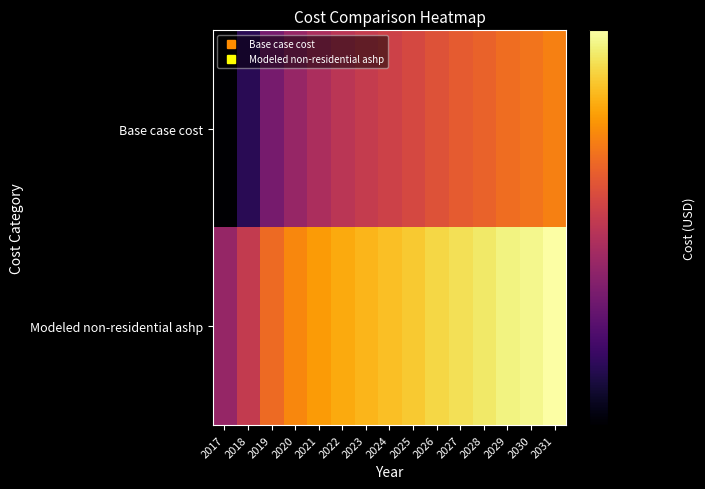

Which series has the widest spread of values?

Base case cost